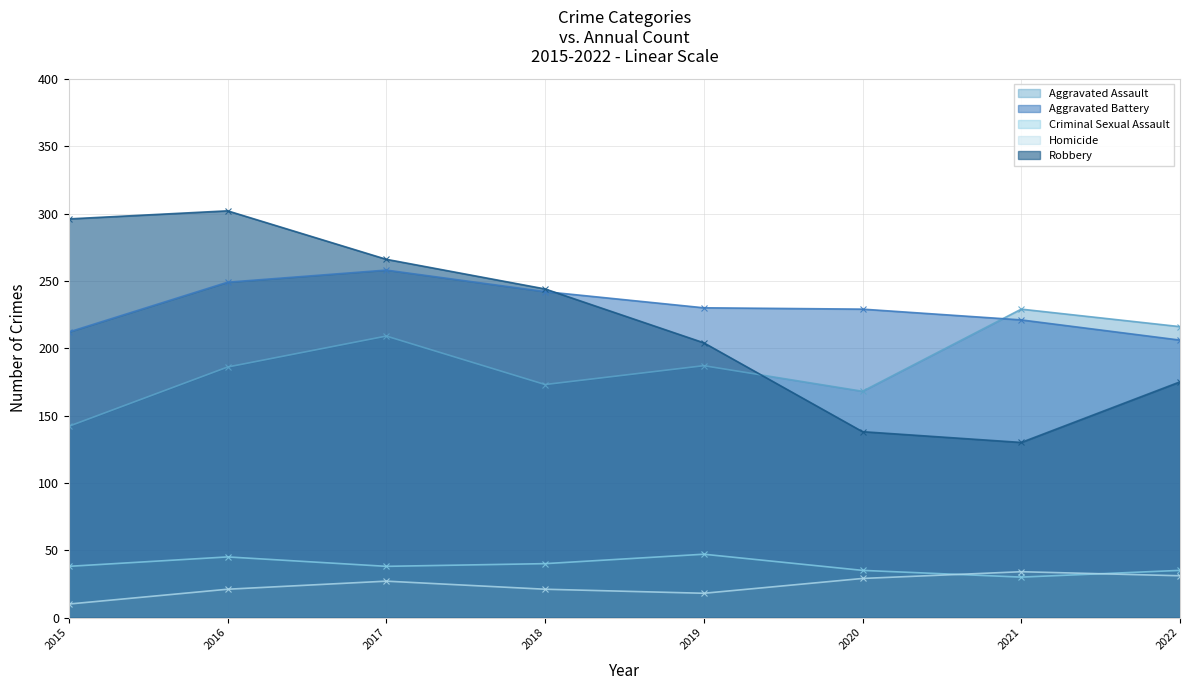

What is the value of the Criminal Sexual Assault point at the 3rd from the left?

38